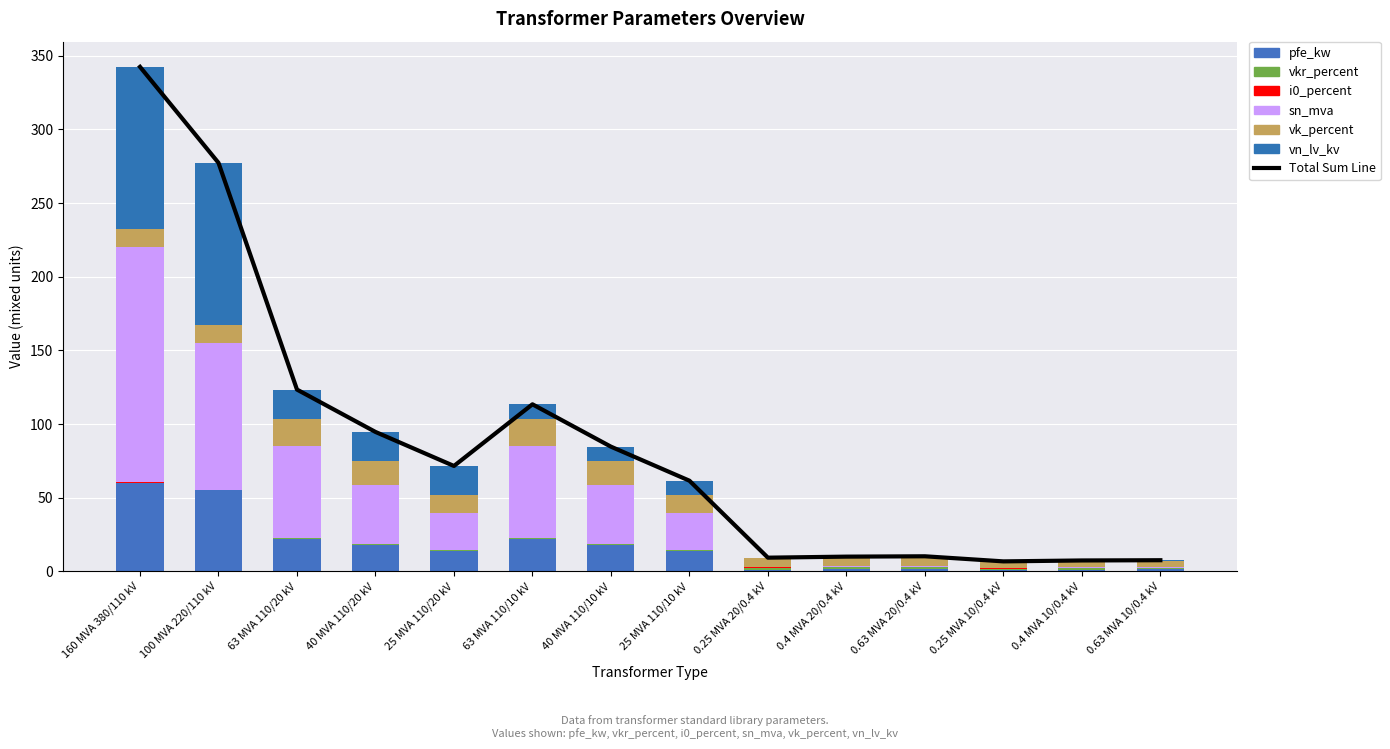

What is the total value across all series at 25 MVA 110/10 kV?

61.5